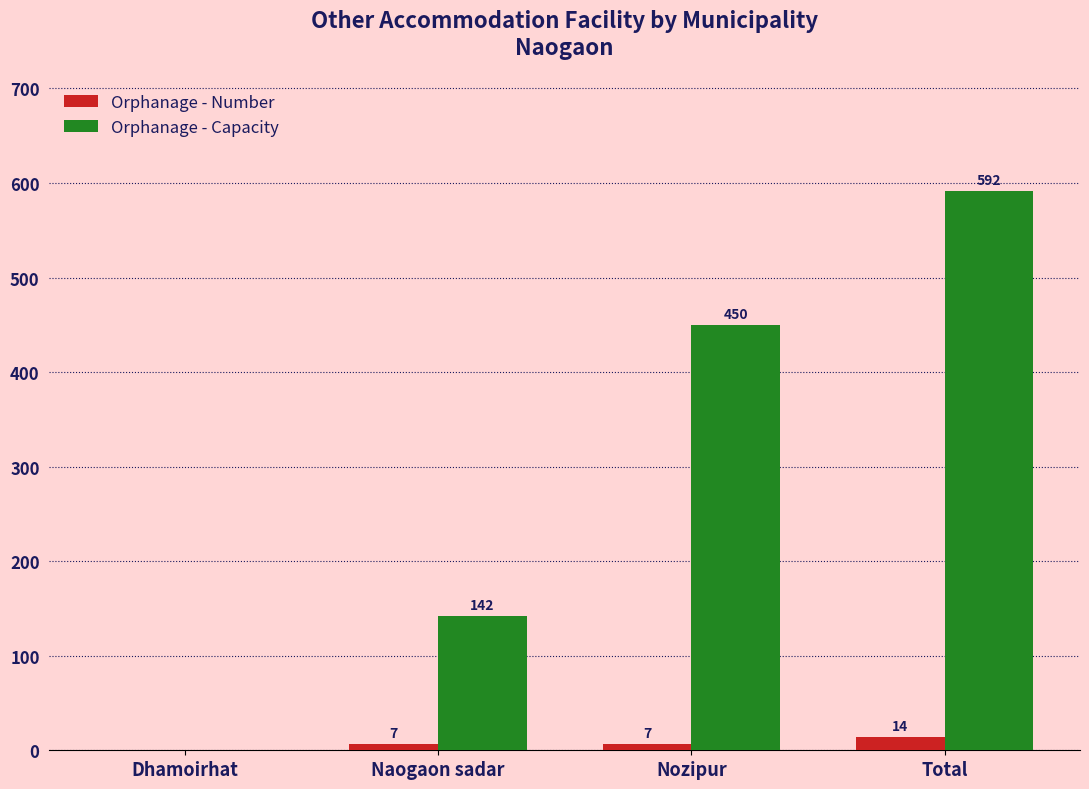

Reading left to right, list all the values displayed in this chart.

Orphanage - Number: 0	7	7	14
Orphanage - Capacity: 0	142	450	592